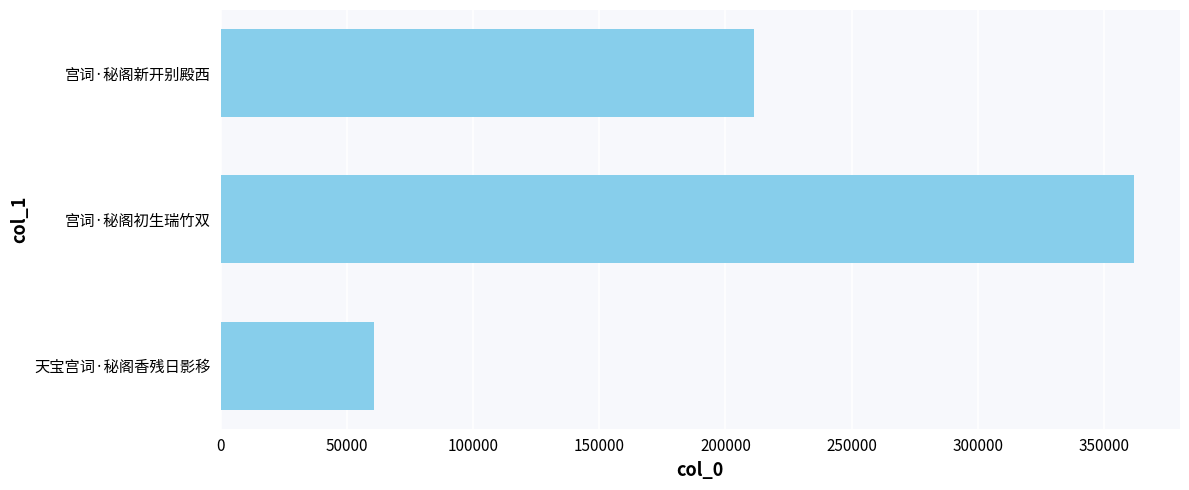

At which label is the value closest to 211284?

宫词·秘阁新开别殿西